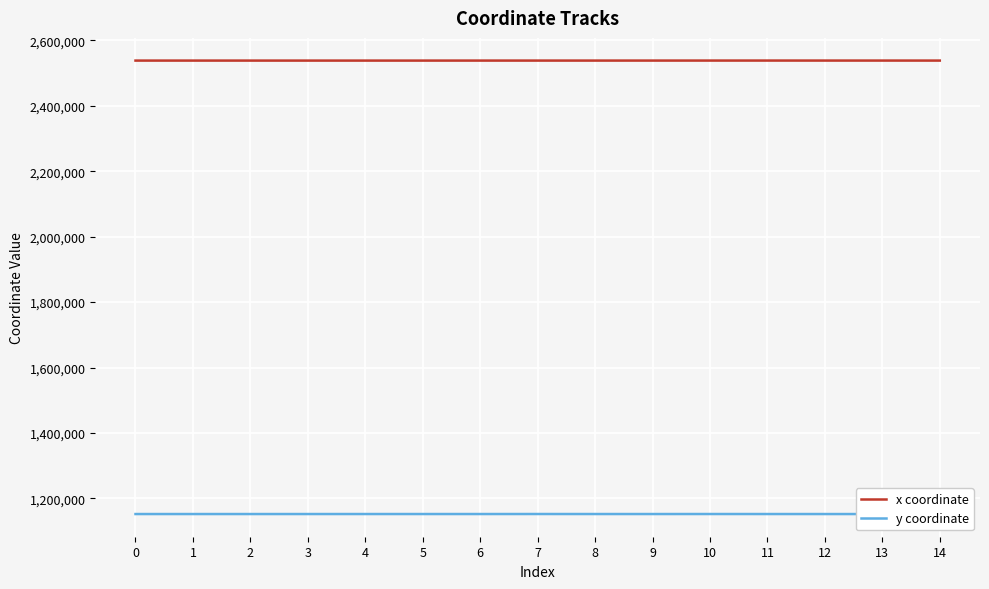

What is the maximum value for y coordinate?

1152038.4